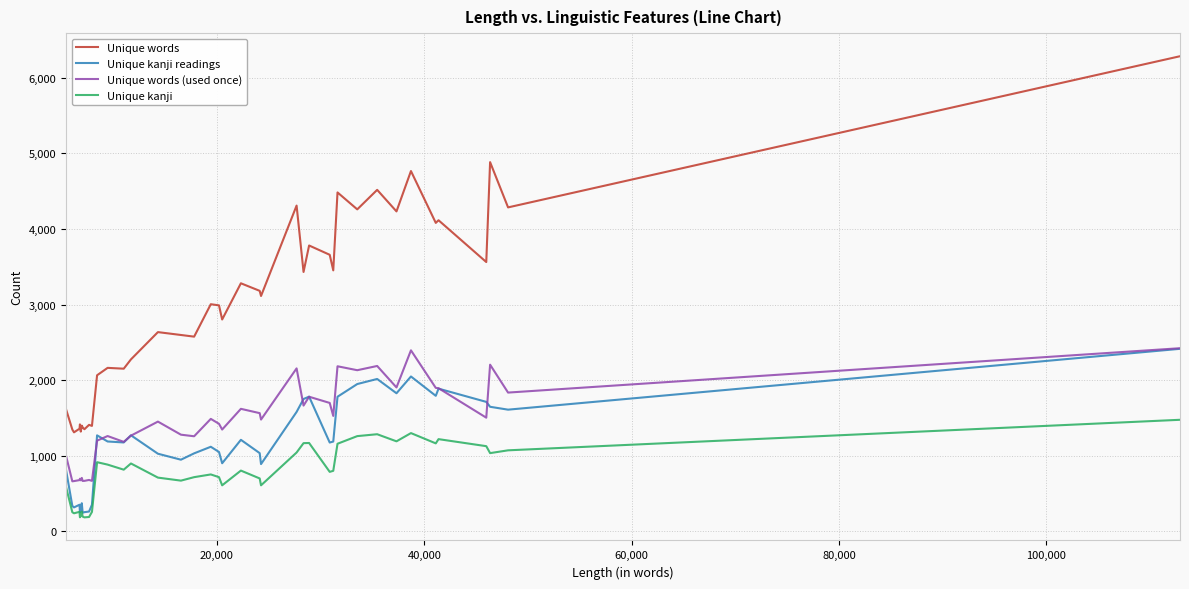

Which series has the widest spread of values?

Unique words